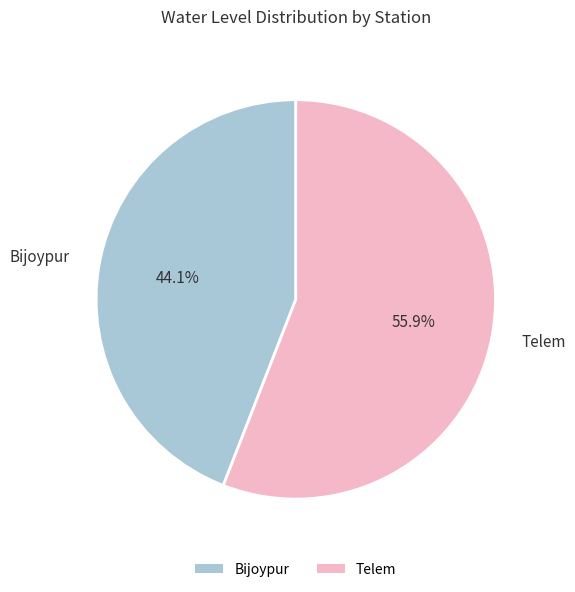

Is the sum of Telem and Bijoypur greater than half?

Yes